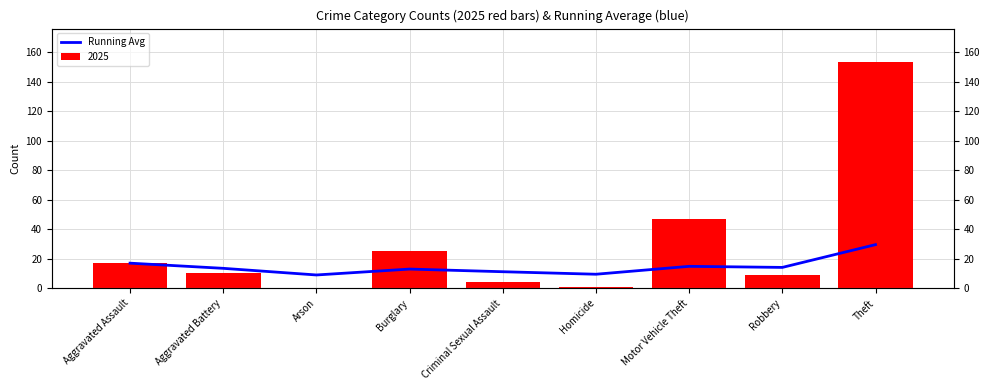

How many values are below 13?

3